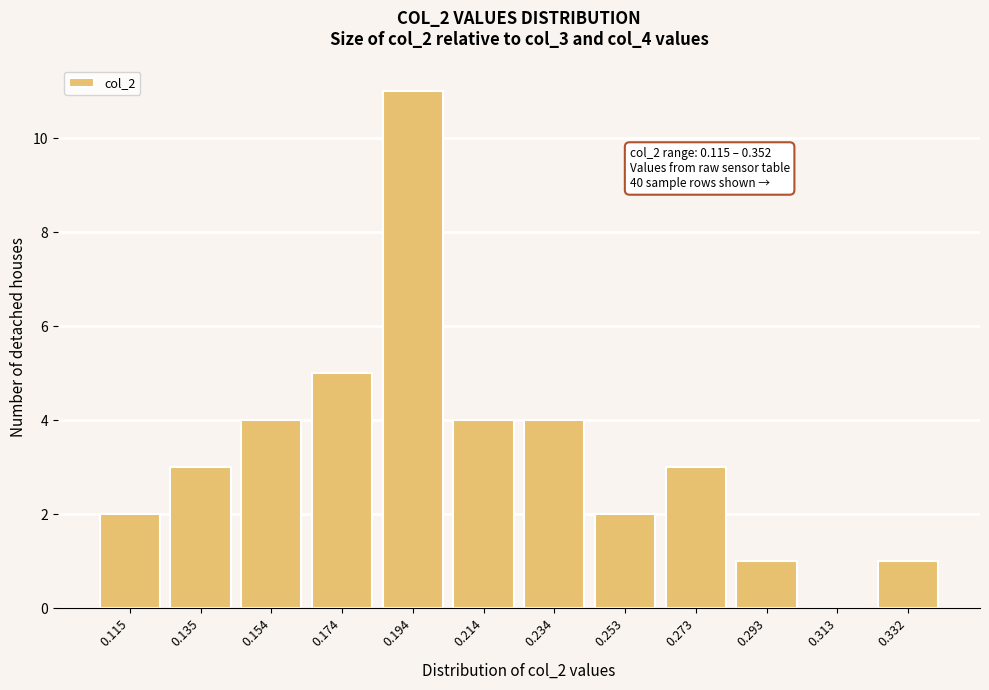

Reading left to right, extract all data points from this chart.

0.115=2	0.135=3	0.154=4	0.174=5	0.194=11	0.214=4	0.234=4	0.253=2	0.273=3	0.293=1	0.313=0	0.332=1